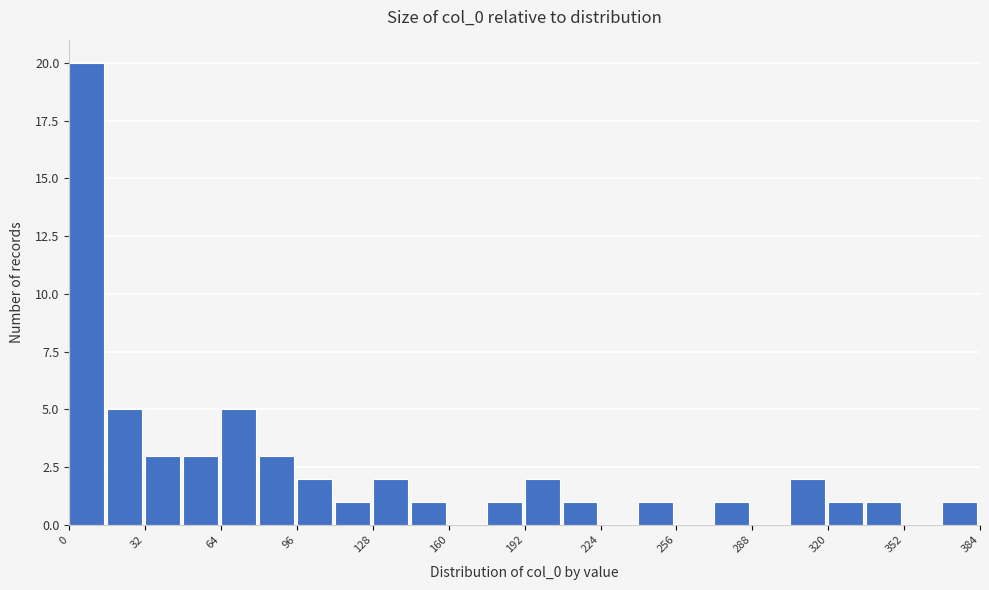

Around what value on the x-axis is the tallest bar? Give the approximate position of its centre, as read against the axis.

5